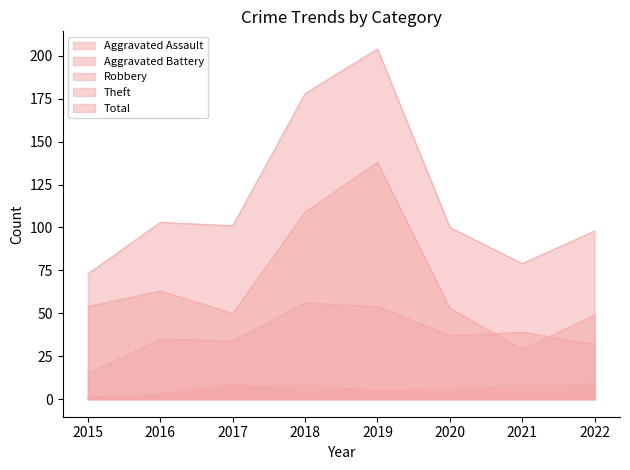

How many values in the Aggravated Assault series exceed 5?

2